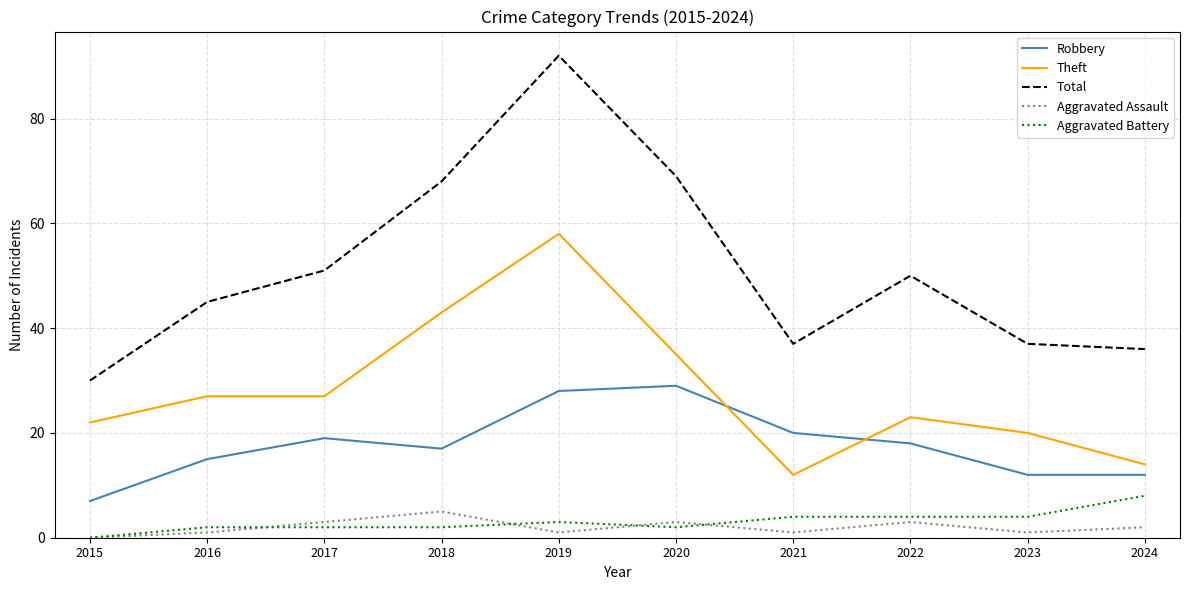

What is the difference between the highest and lowest values at 2017?

49